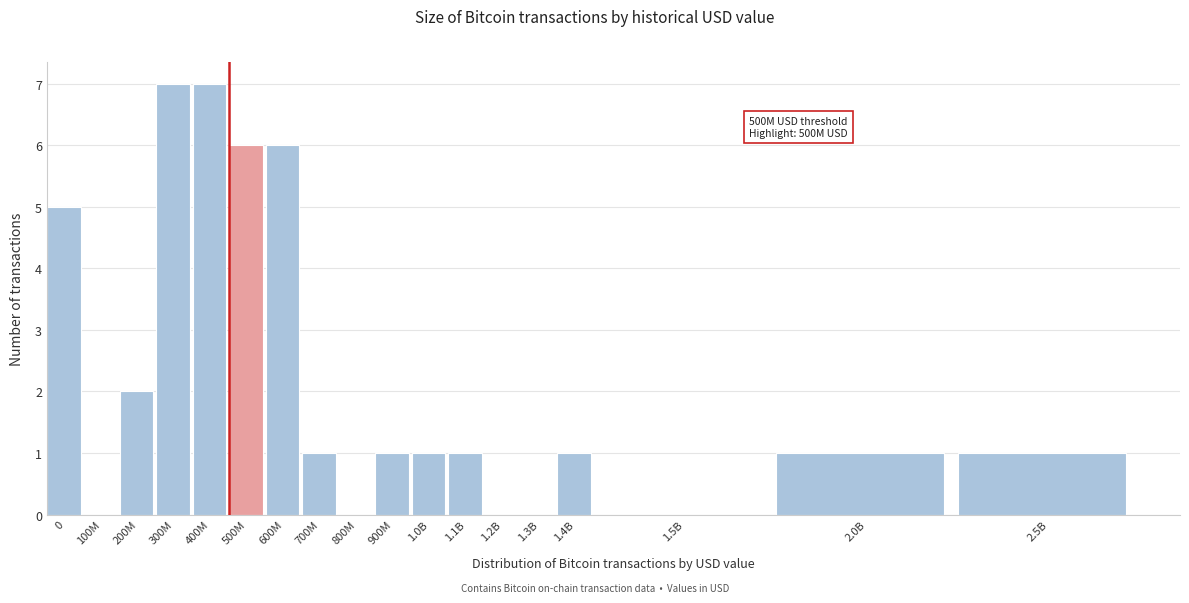

Reading left to right, list all the values displayed in this chart.

0=5	100M=0	200M=2	300M=7	400M=7	500M=6	600M=6	700M=1	800M=0	900M=1	1.0B=1	1.1B=1	1.2B=0	1.3B=0	1.4B=1	1.5B=0	2.0B=1	2.5B=1